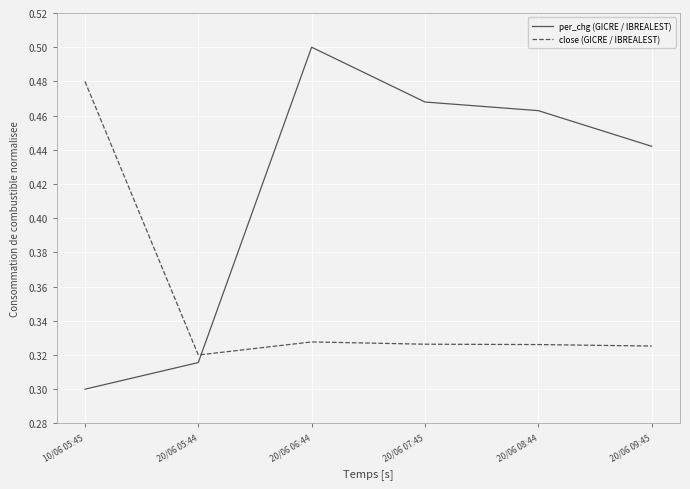

At how many categories does at least one series exceed 0?

6